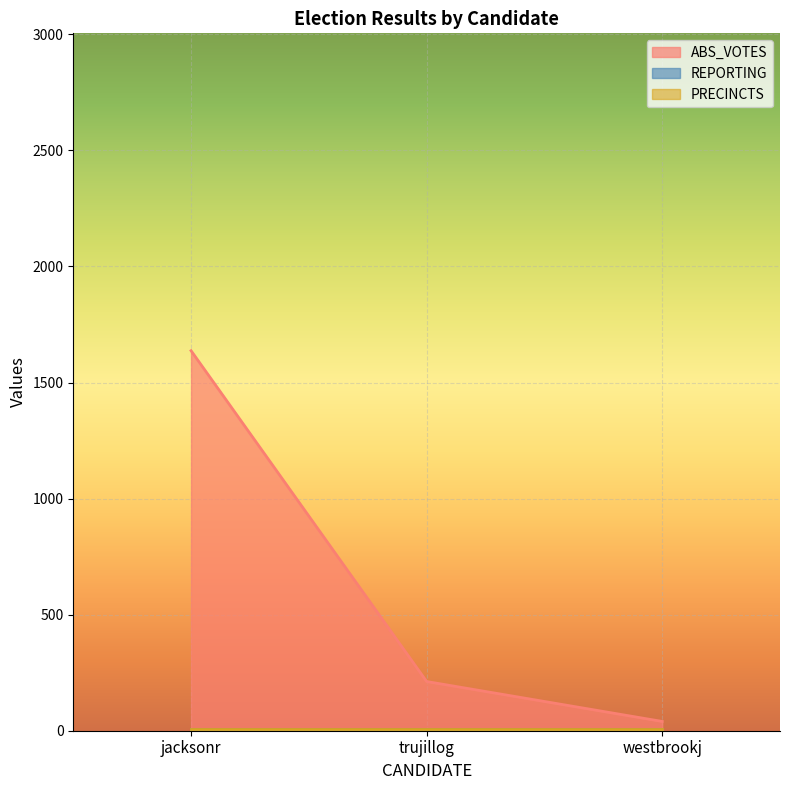

Reading left to right, list all the values displayed in this chart.

ABS_VOTES: 1637	212	40
REPORTING: 9	9	9
PRECINCTS: 9	9	9